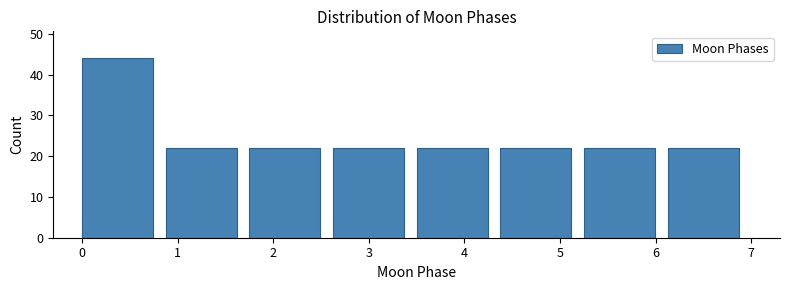

How tall is the bar that spans 2.6 to 3.5 on the x-axis? Neither the bar edges nor the heights are printed on the chart, so give them approximately, as read against the axes.

22